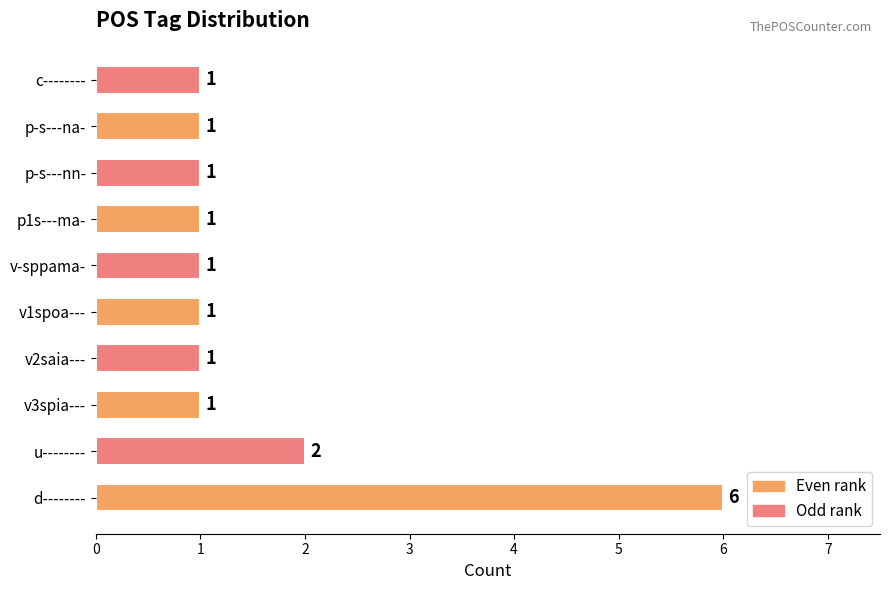

The chart shows a value of 2 at v-sppama-. True or false?

False